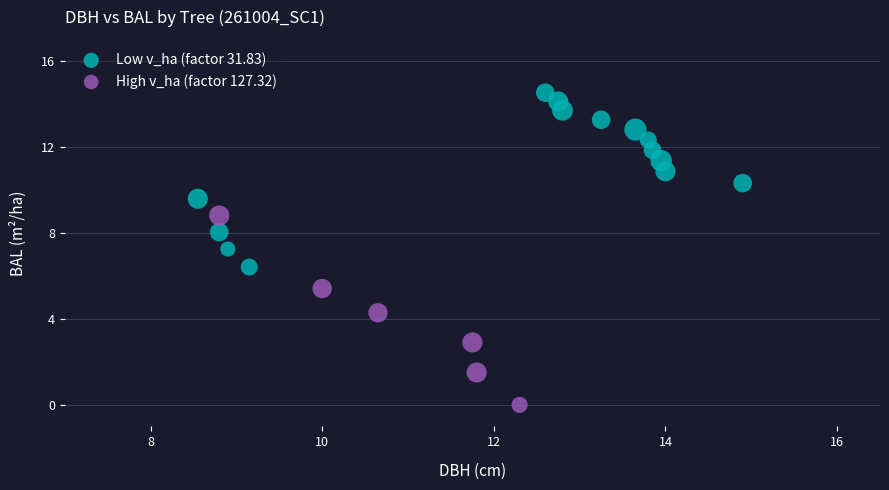

Which series has the largest Y range (max minus min)?

High v_ha (factor 127.32)